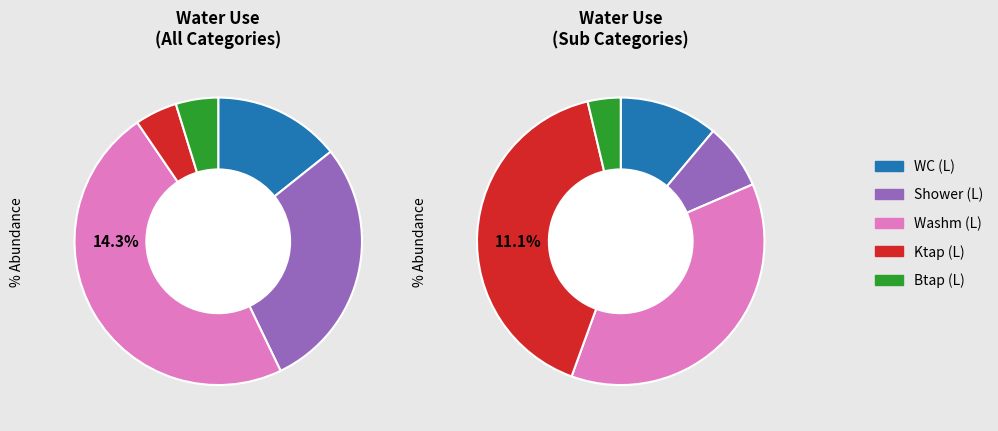

What percentage is NOT represented by Dishw (L)?

100.0%